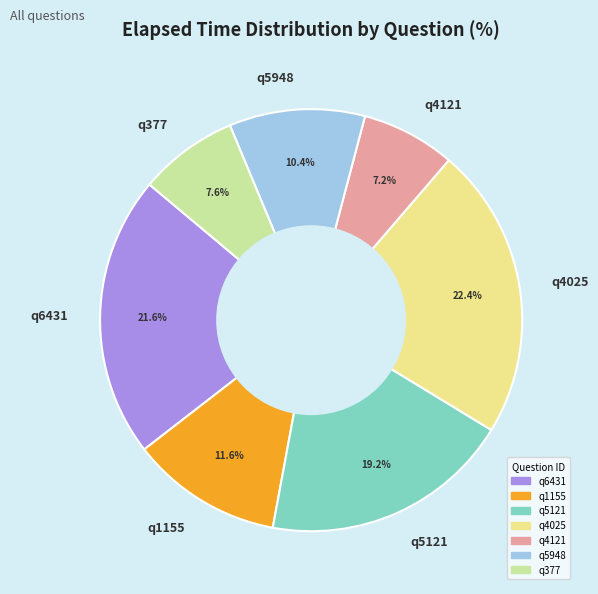

The q5948 slice represents 10% of the pie. True or false?

True